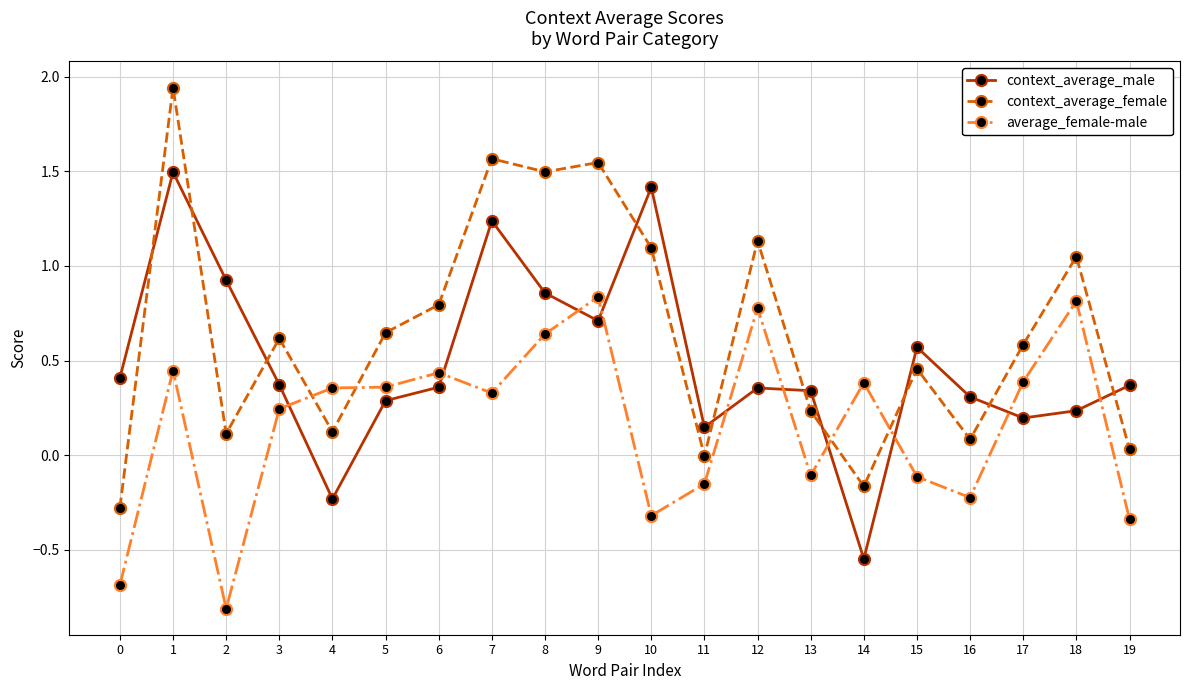

At which category is the sum across all series the highest?

1